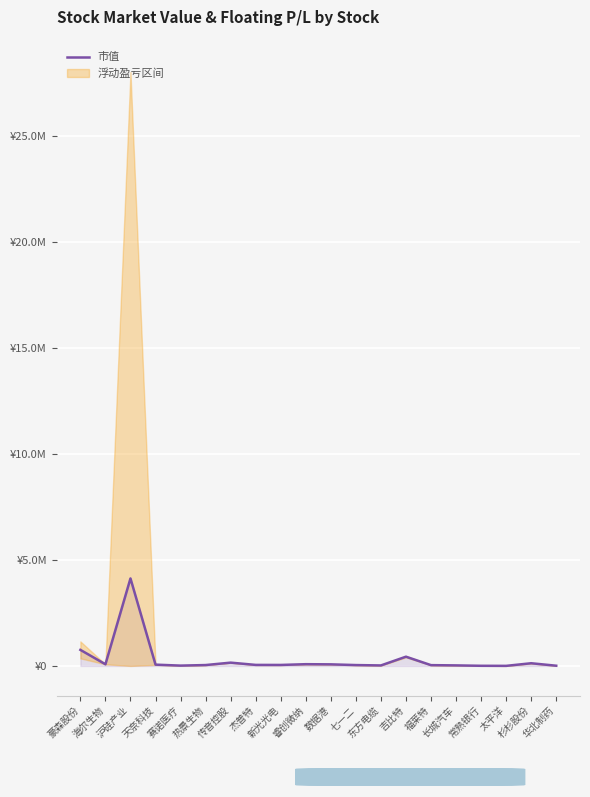

What is the sum of the values at 杉杉股份 and 东方电缆?

151082.0